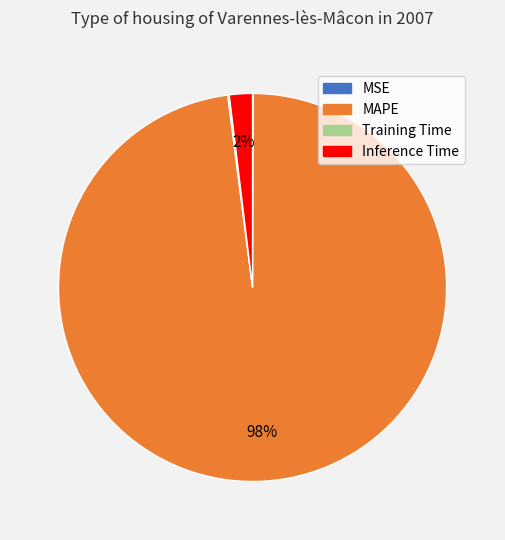

Between MAPE and Inference Time, which is larger?

MAPE